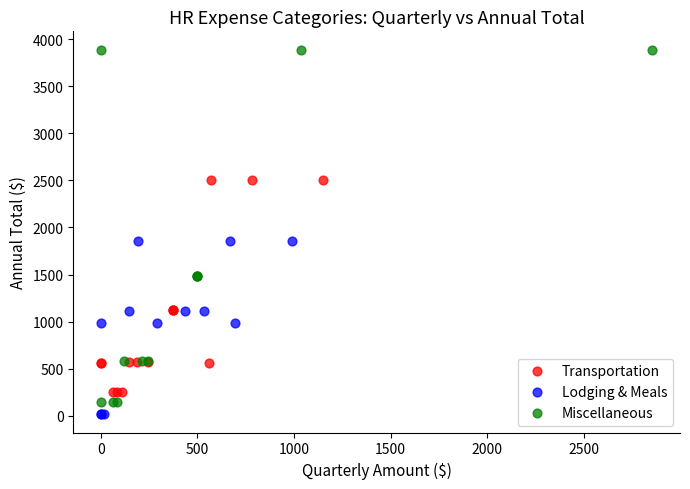

What are all the series names shown in the legend?

Transportation, Lodging & Meals, Miscellaneous